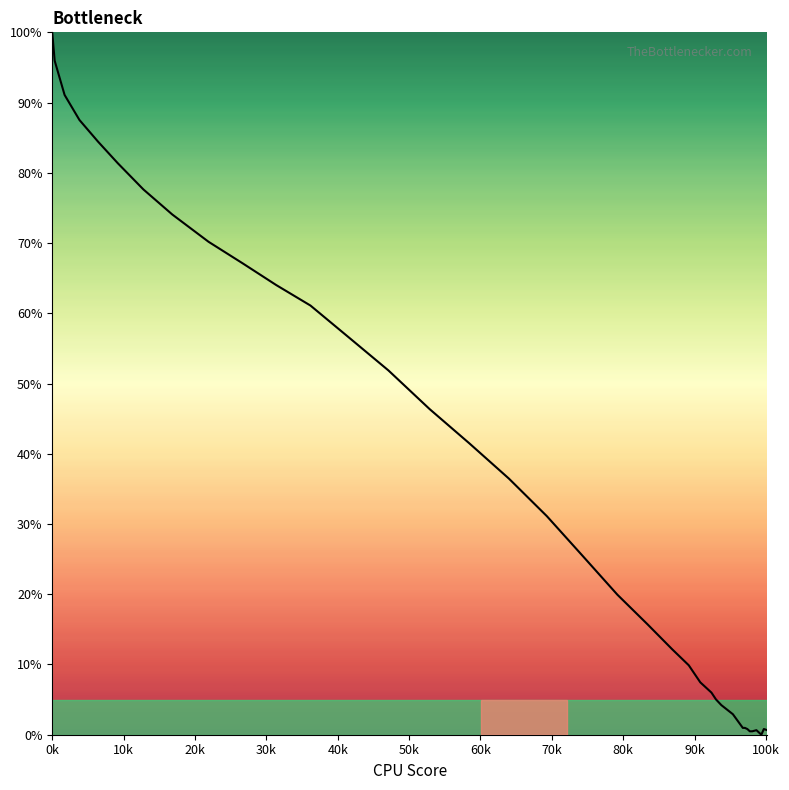

What is the difference between the maximum and minimum values?

100.0